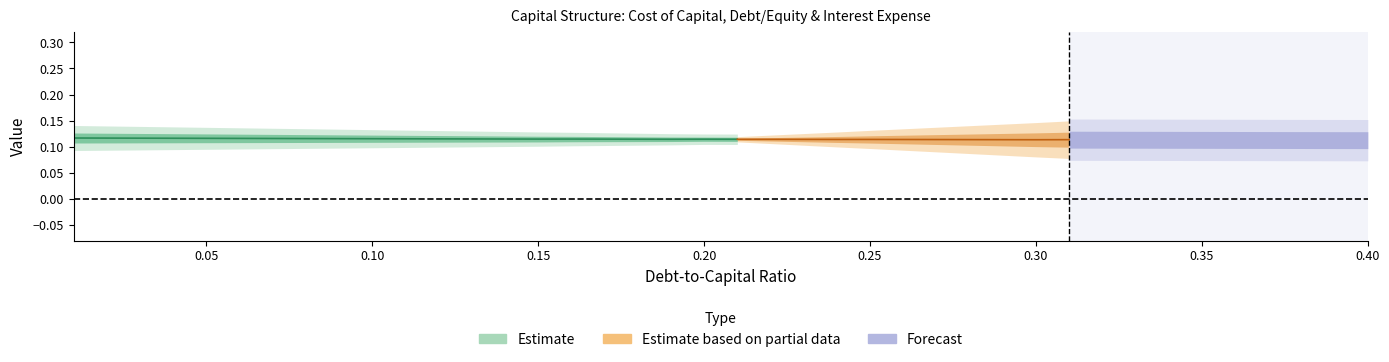

How many lines are shown in the chart?

4